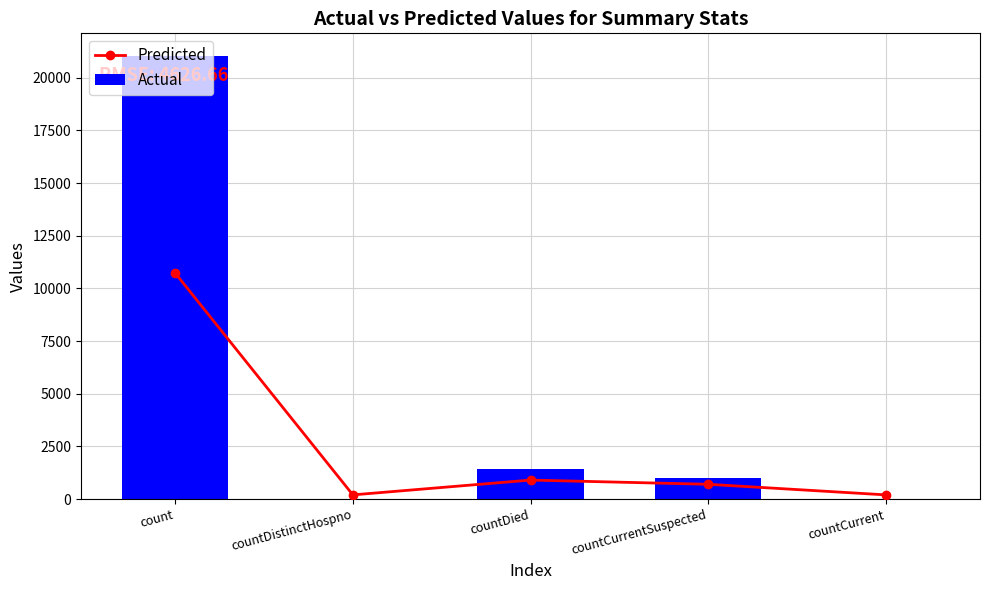

What is the label of the 3rd bar from the right?

countDied